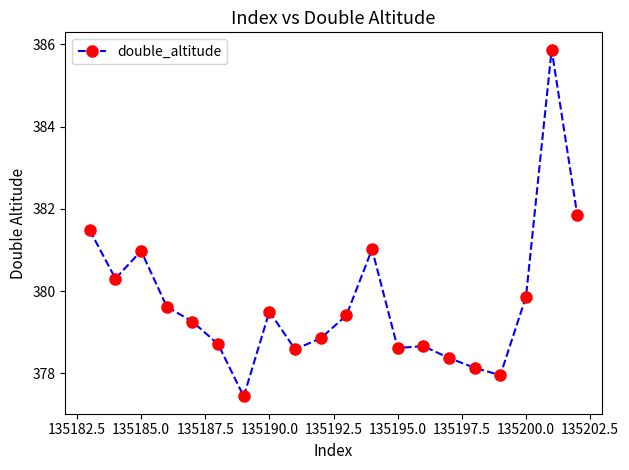

What is the average value?

379.7